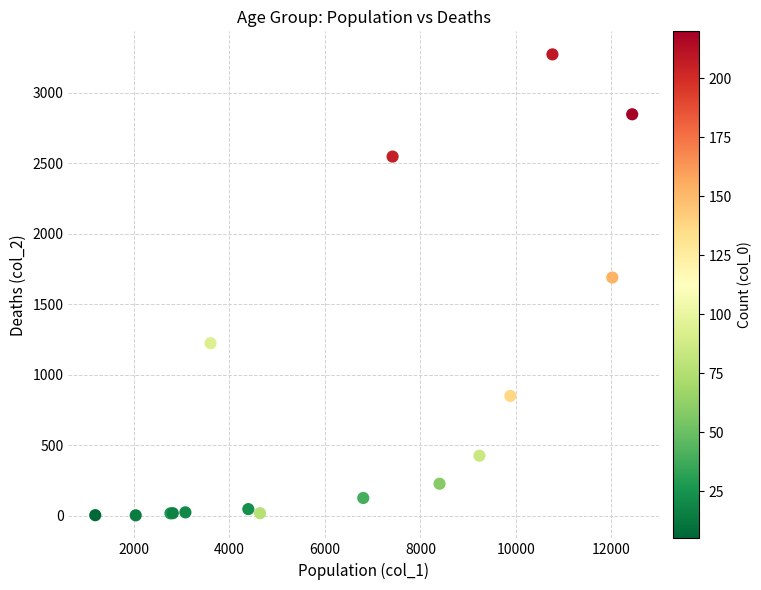

What Y value in the scatter plot is closest to 1638?

1690